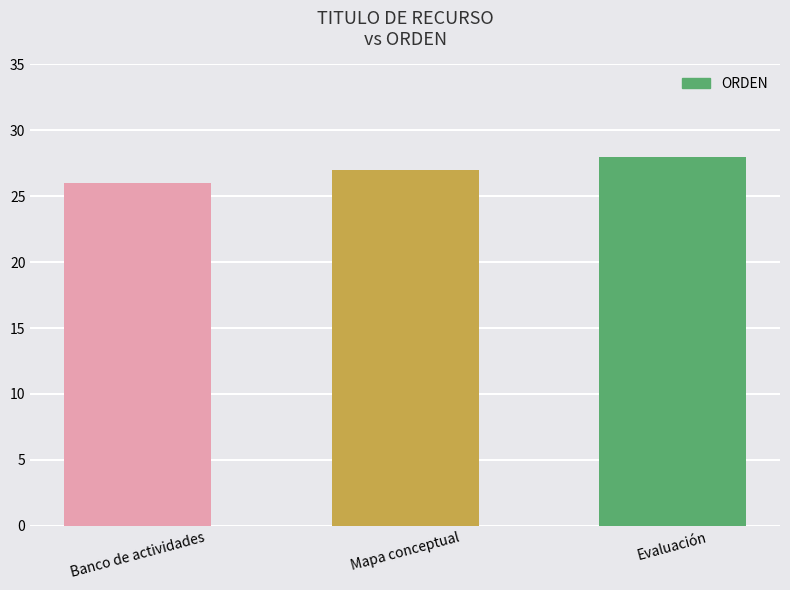

What is the ratio of the value at Banco de actividades to the value at Evaluación?

0.9